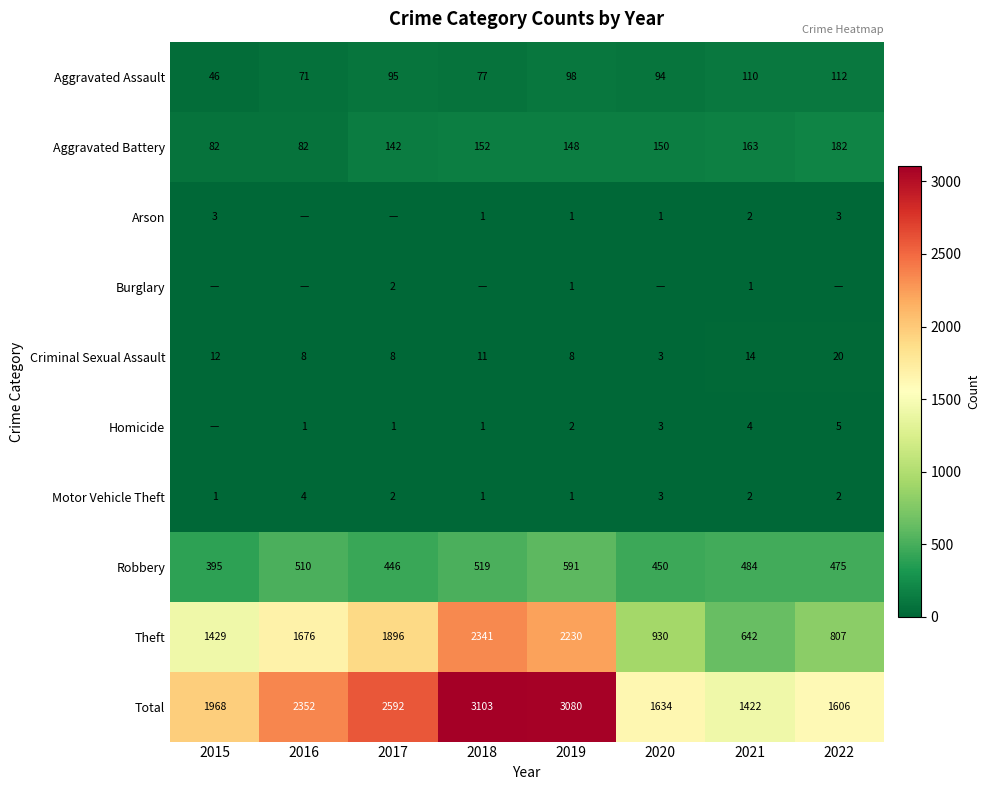

What is the approximate value of Aggravated Assault at 2021?

110